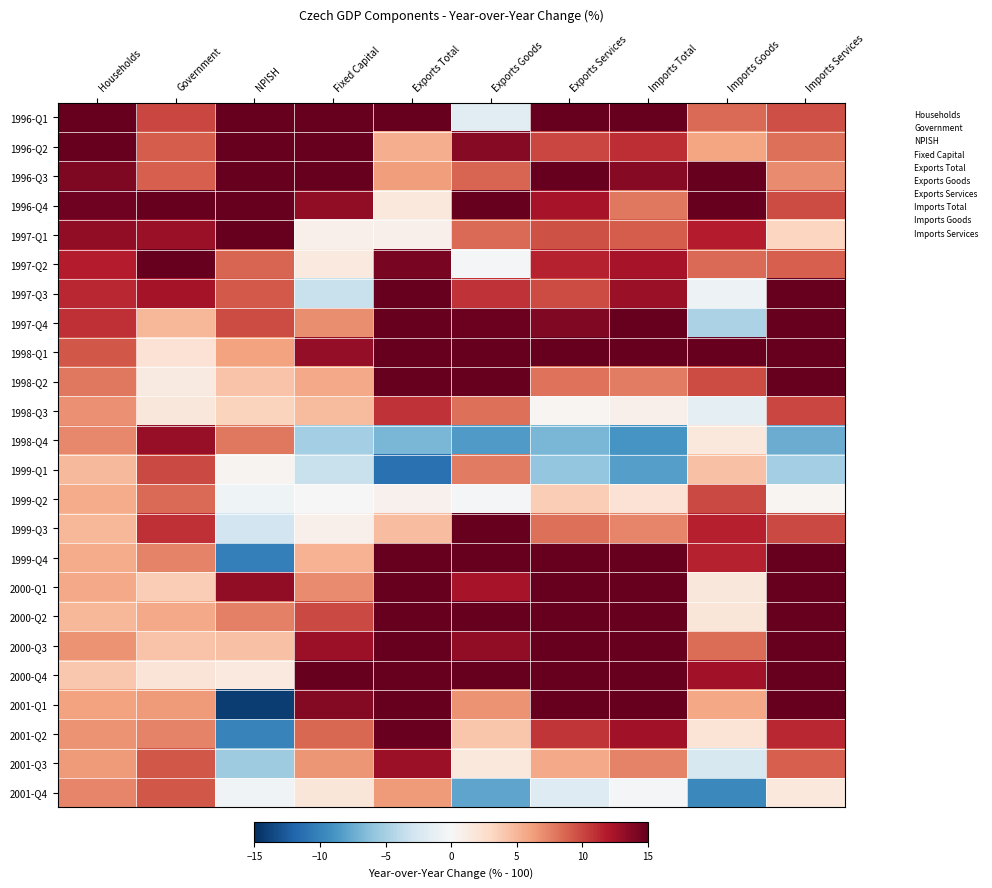

Which series has the largest range (max minus min)?

2001-Q1